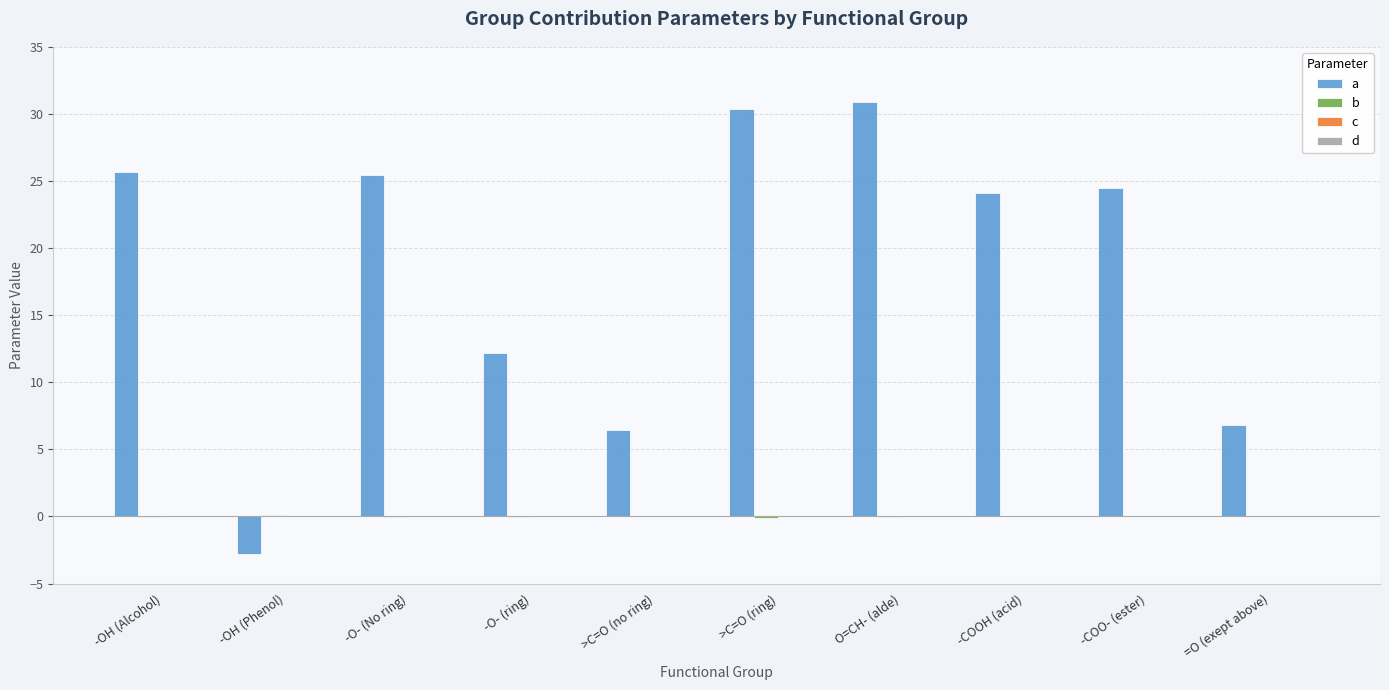

Where is a nearest to the value 14?

-O- (ring)